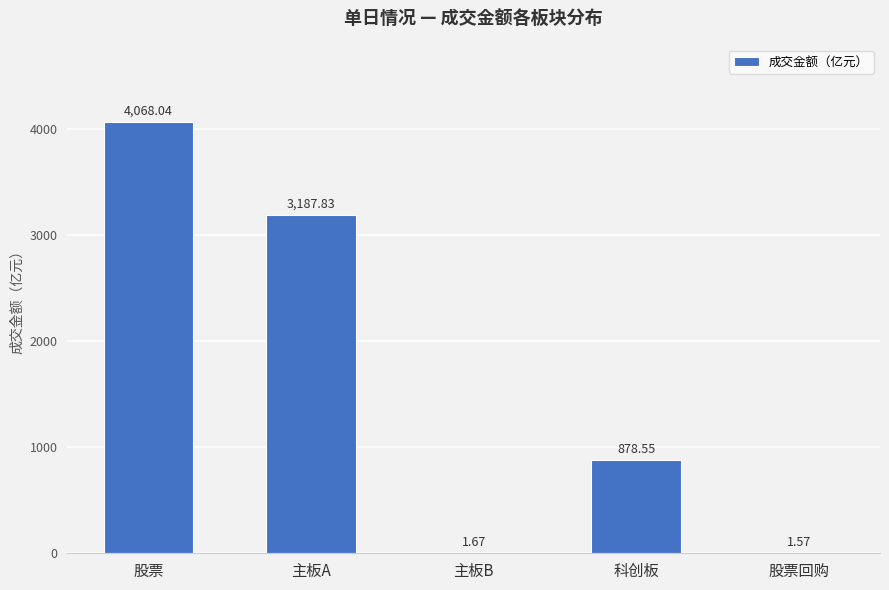

At which category does the chart reach its peak across all series?

股票